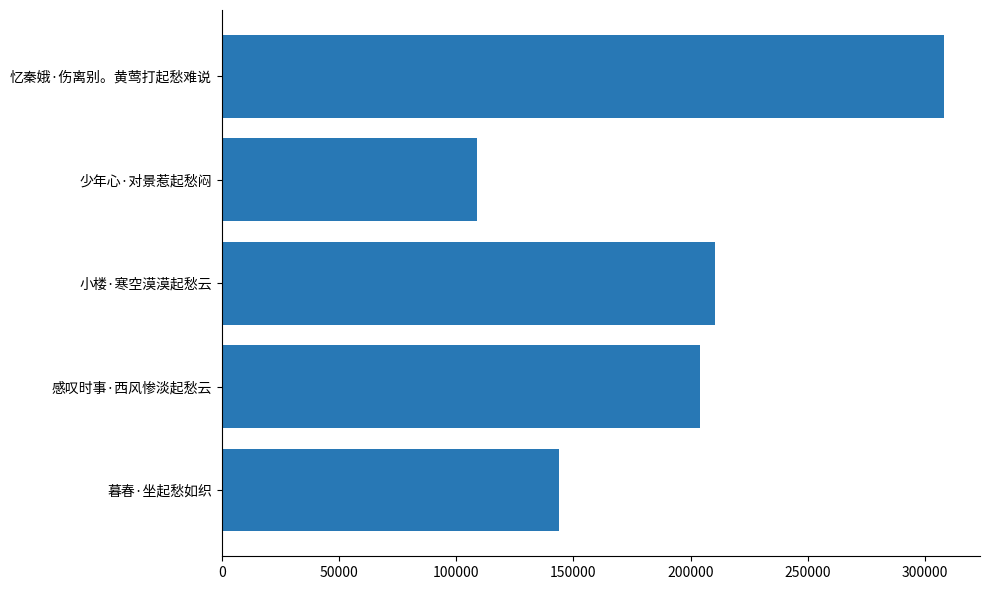

What is the difference between the second highest and minimum values?

101439